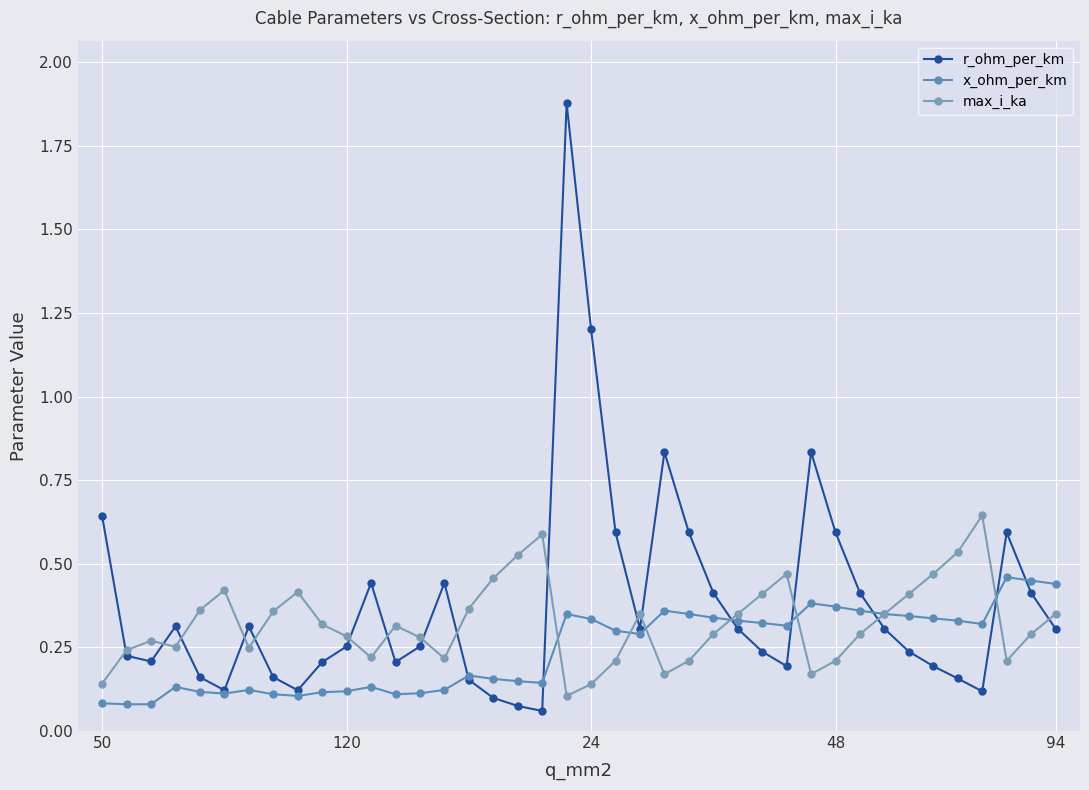

How many interior local valleys does the r_ohm_per_km series have?

8